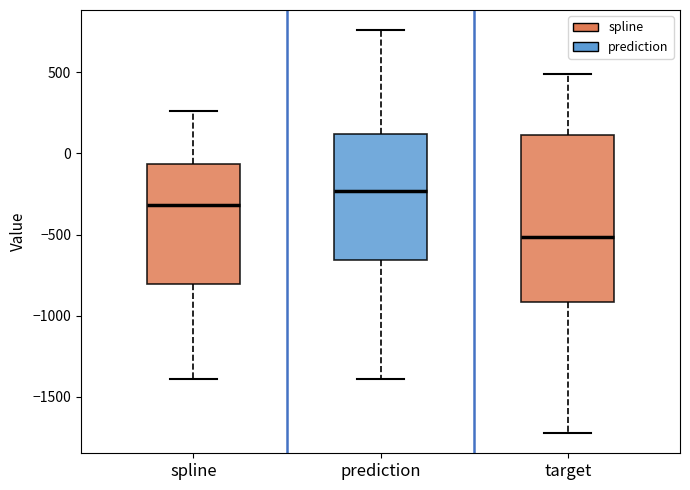

Where is the lower edge of the box for spline on the y-axis? The values are not printed on the chart, so give them approximately, as read against the axis.

-800